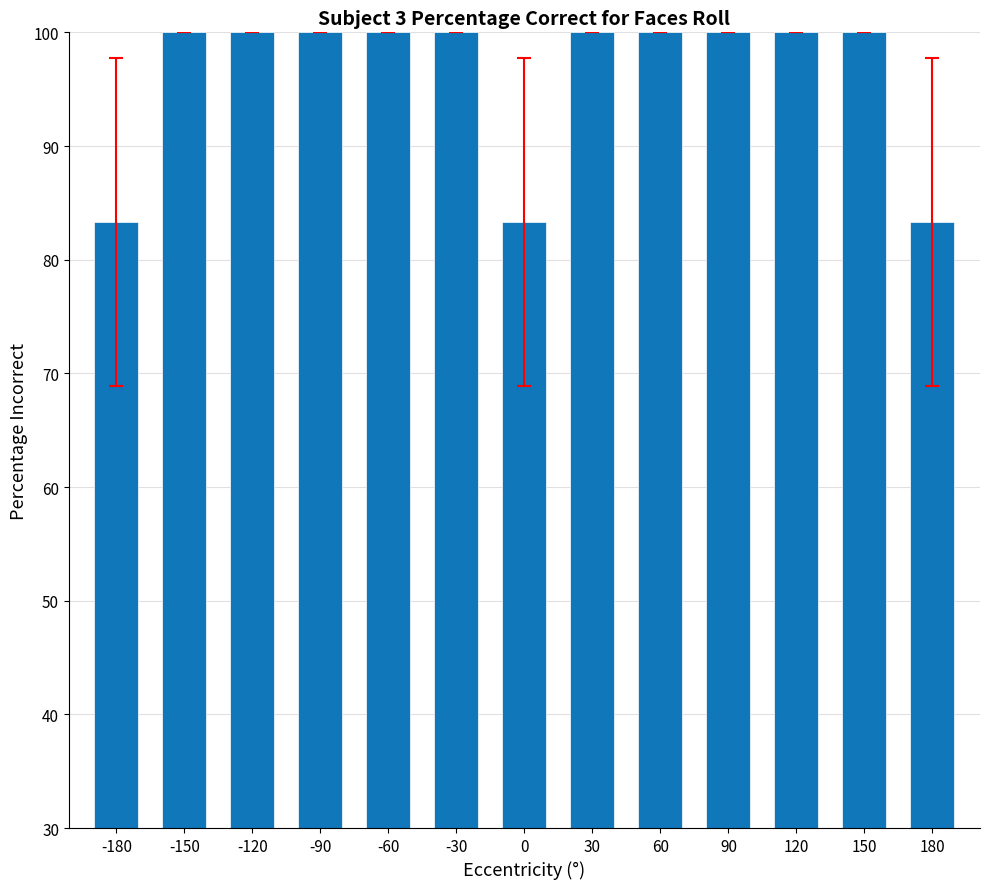

Reading left to right, transcribe all the data shown in this chart.

83.3	100.0	100.0	100.0	100.0	100.0	83.3	100.0	100.0	100.0	100.0	100.0	83.3